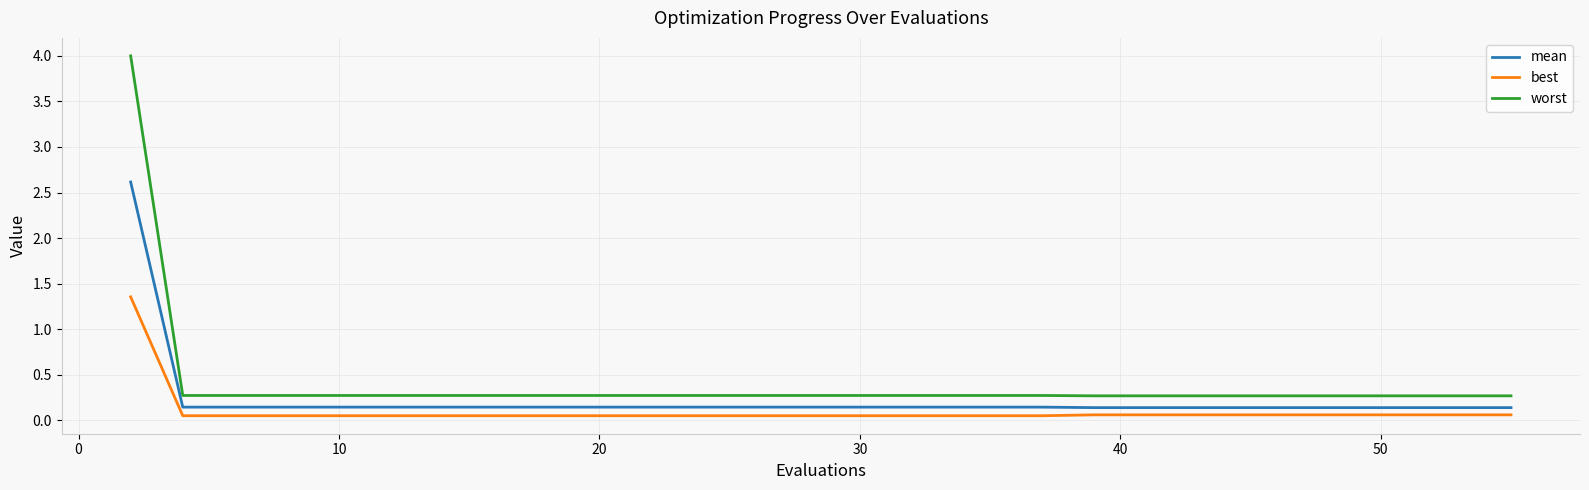

How many lines are shown in the chart?

3